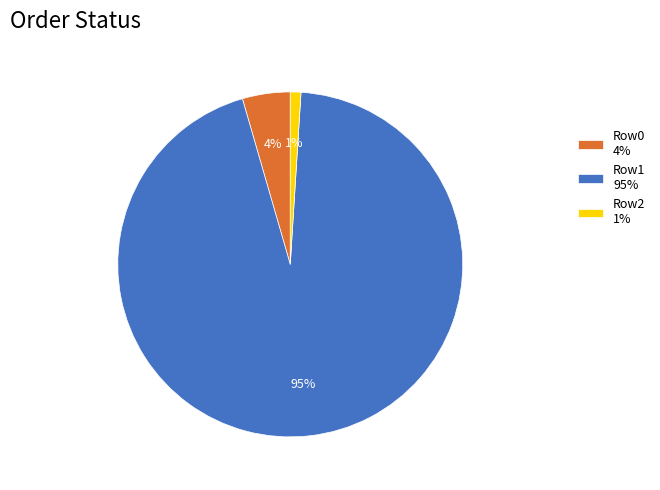

The Row1 95% slice represents 95% of the pie. True or false?

True